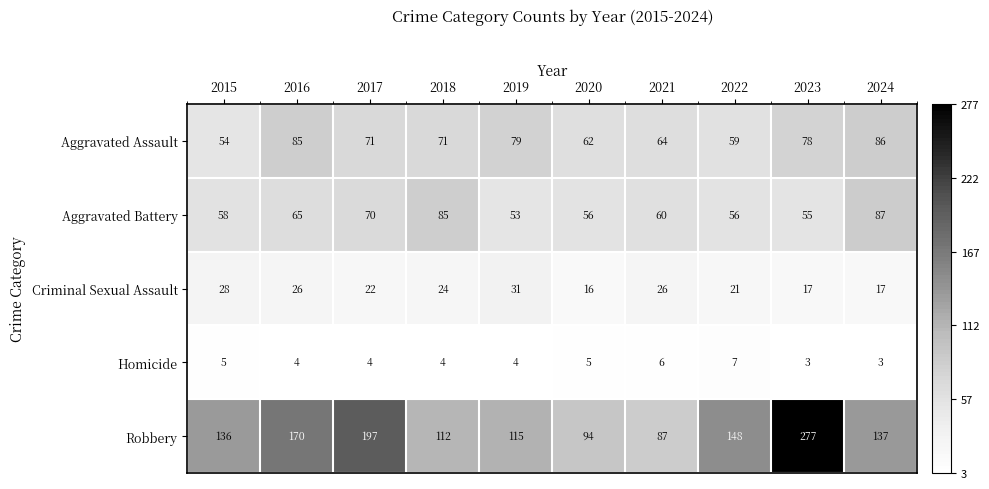

The Criminal Sexual Assault series shows 10 at 2022. True or false?

False